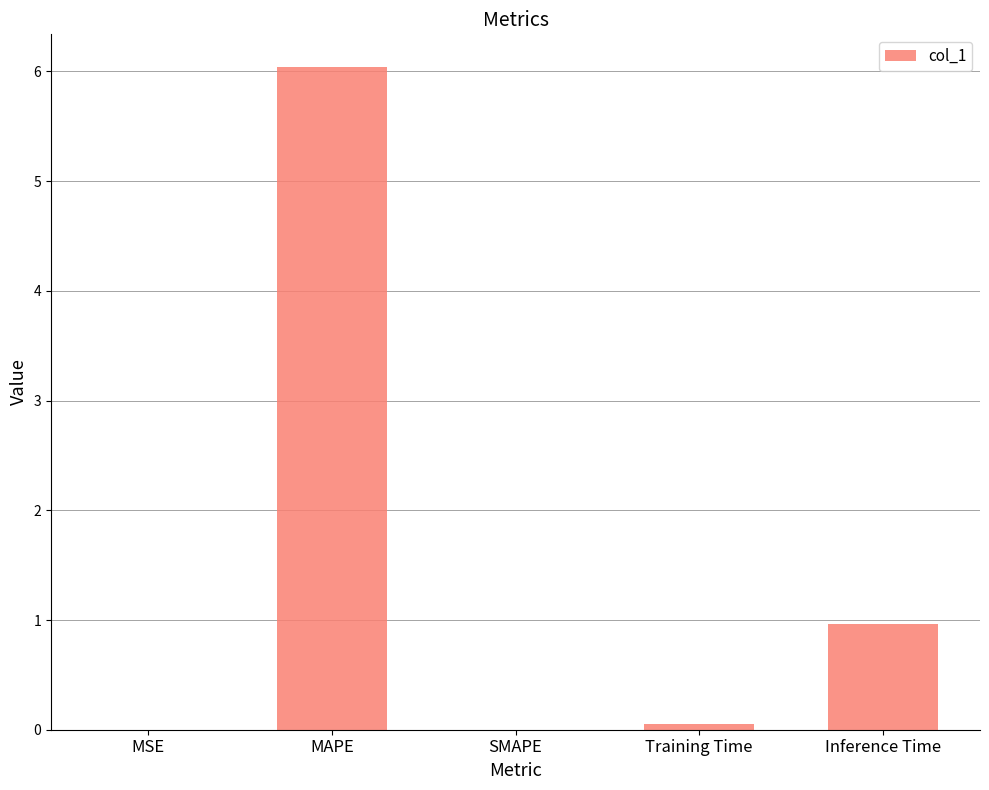

Are the bars horizontal?

No